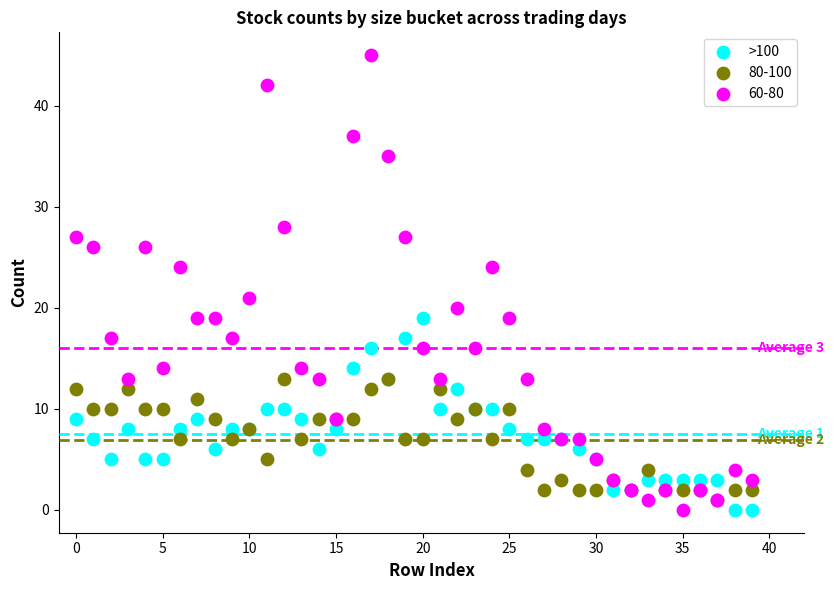

What are all the series names shown in the legend?

>100, 80-100, 60-80